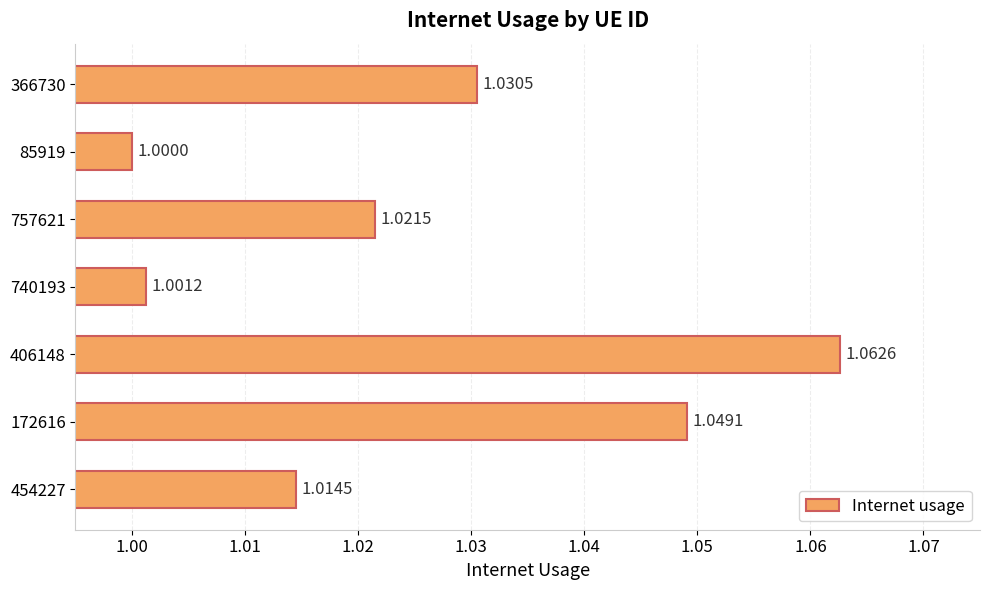

At which category does the chart reach its minimum across all series?

85919